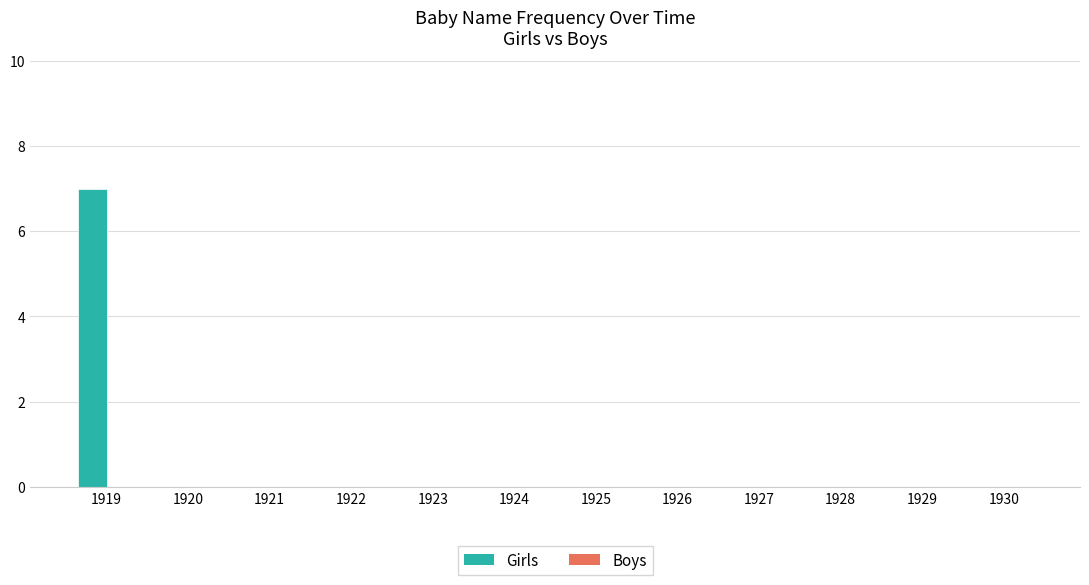

Count the number of categories in the chart.

12